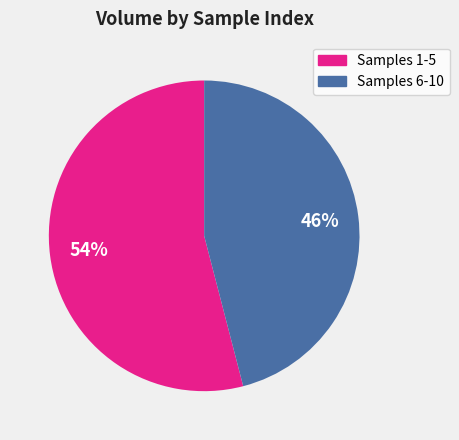

How many segments does this pie chart have?

2